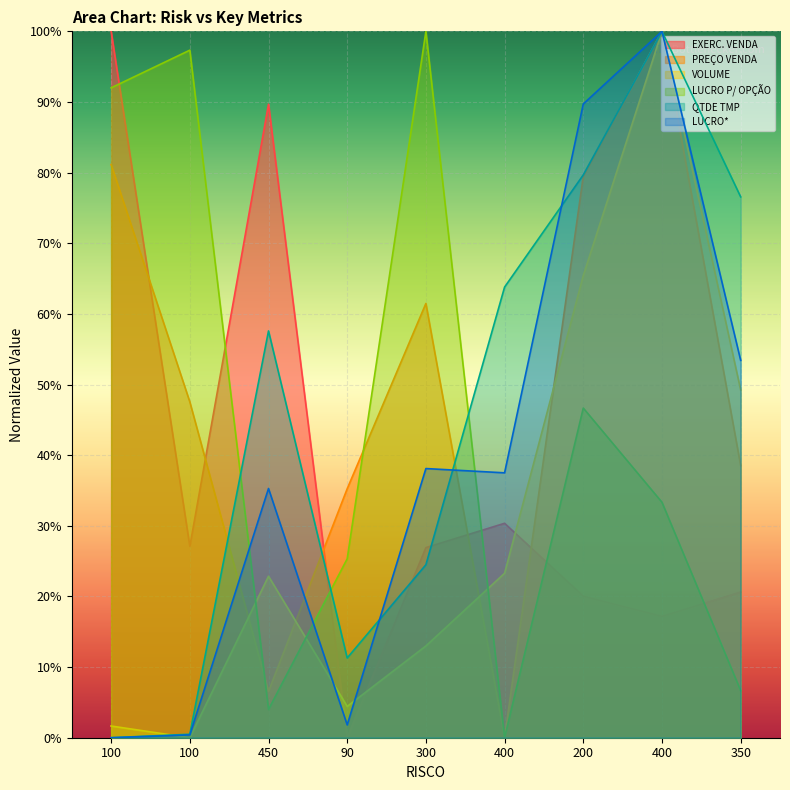

At 90, list the series in order from smallest to largest.

EXERC. VENDA, LUCRO*, VOLUME, QTDE TMP, LUCRO P/ OPÇÃO, PREÇO VENDA